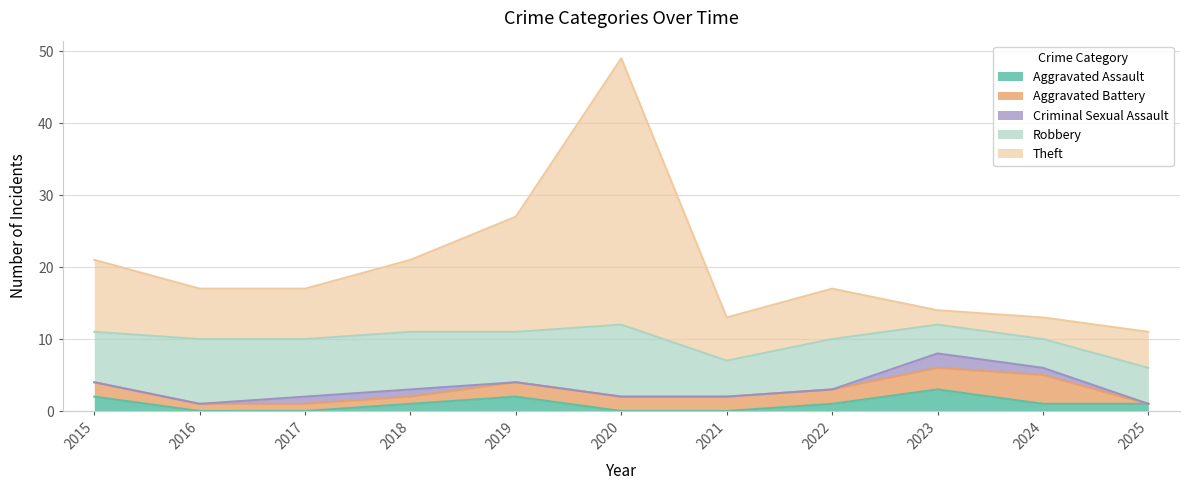

What is the sum of all Aggravated Battery values?

20